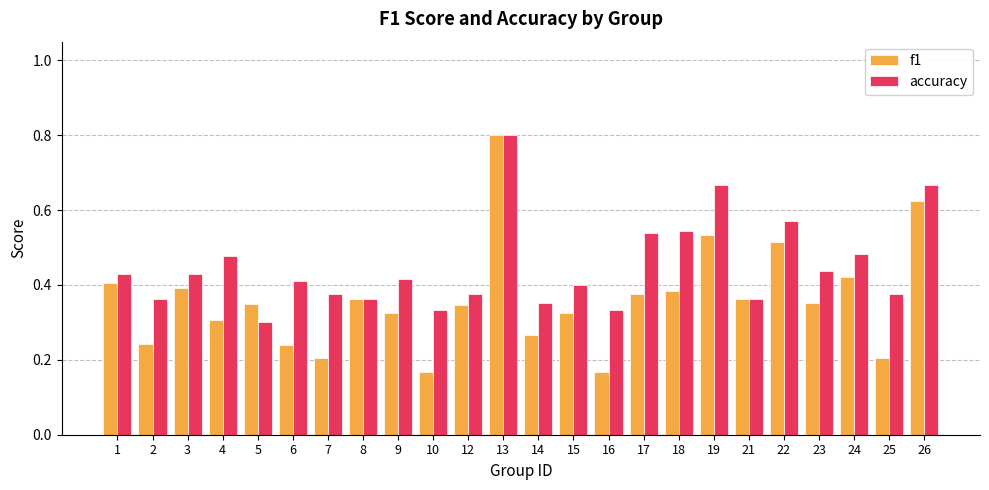

What is the sum of all f1 values?

8.7